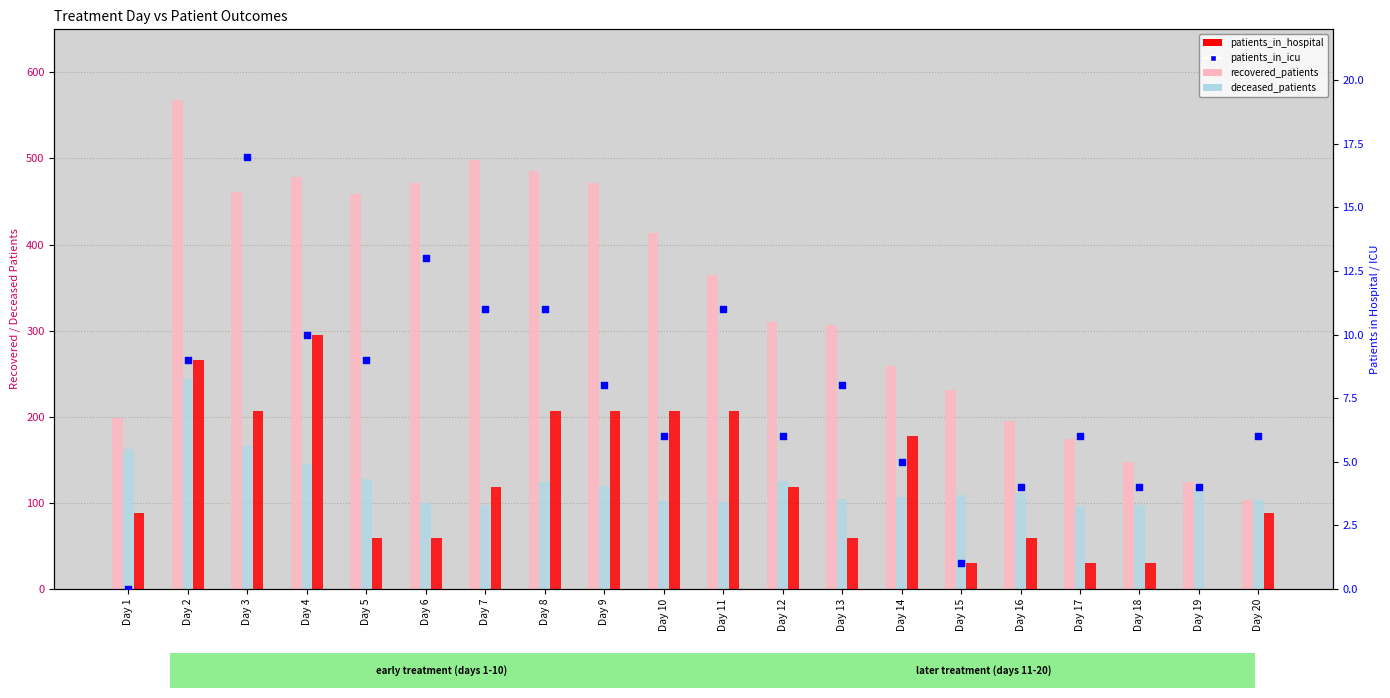

Which series has the largest Y range (max minus min)?

recovered_patients